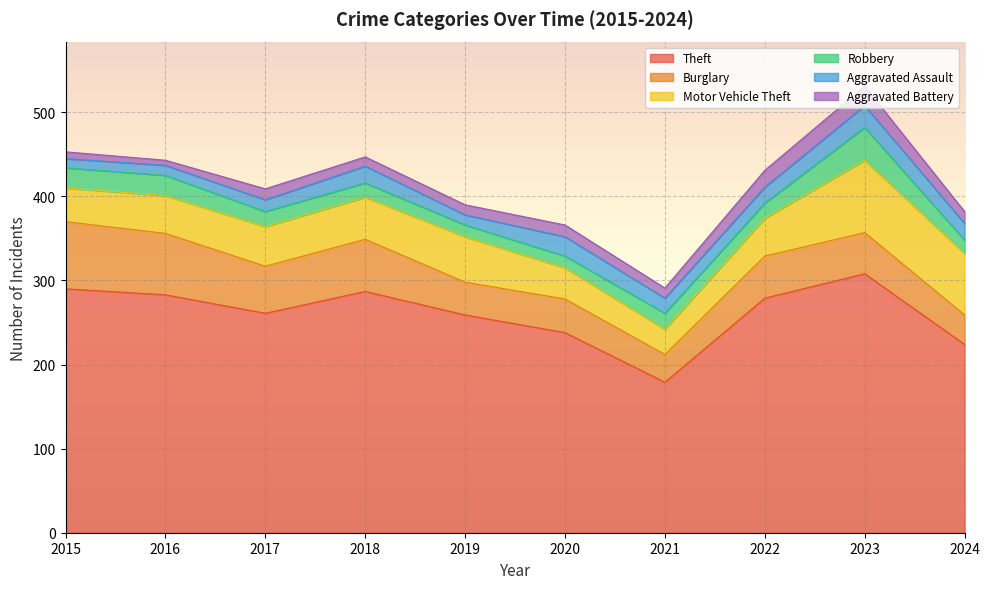

Reading left to right, list all the values displayed in this chart.

Theft: 2015=290	2016=283	2017=261	2018=287	2019=259	2020=238	2021=179	2022=279	2023=308	2024=224
Burglary: 2015=80	2016=73	2017=56	2018=62	2019=39	2020=40	2021=33	2022=50	2023=49	2024=35
Motor Vehicle Theft: 2015=40	2016=45	2017=47	2018=50	2019=54	2020=37	2021=30	2022=45	2023=86	2024=73
Robbery: 2015=24	2016=24	2017=18	2018=17	2019=14	2020=14	2021=19	2022=18	2023=39	2024=16
Aggravated Assault: 2015=11	2016=12	2017=14	2018=20	2019=12	2020=23	2021=18	2022=19	2023=26	2024=20
Aggravated Battery: 2015=8	2016=6	2017=13	2018=11	2019=12	2020=14	2021=12	2022=20	2023=23	2024=14